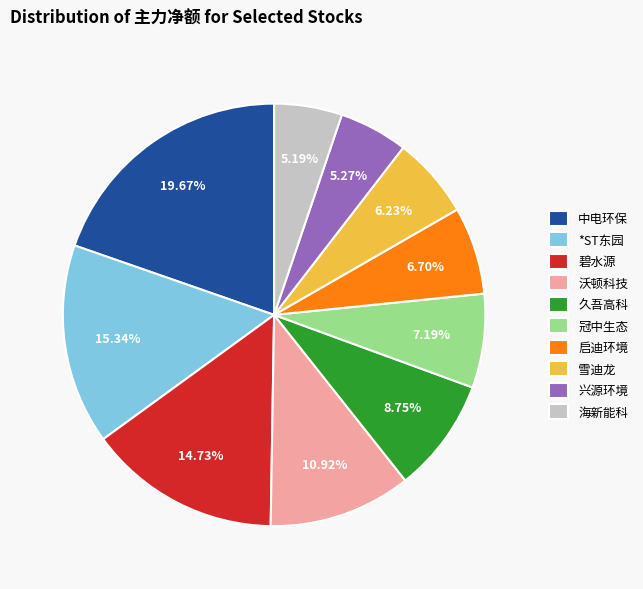

Combined, what portion of the pie is 冠中生态 and 久吾高科?

15.9%